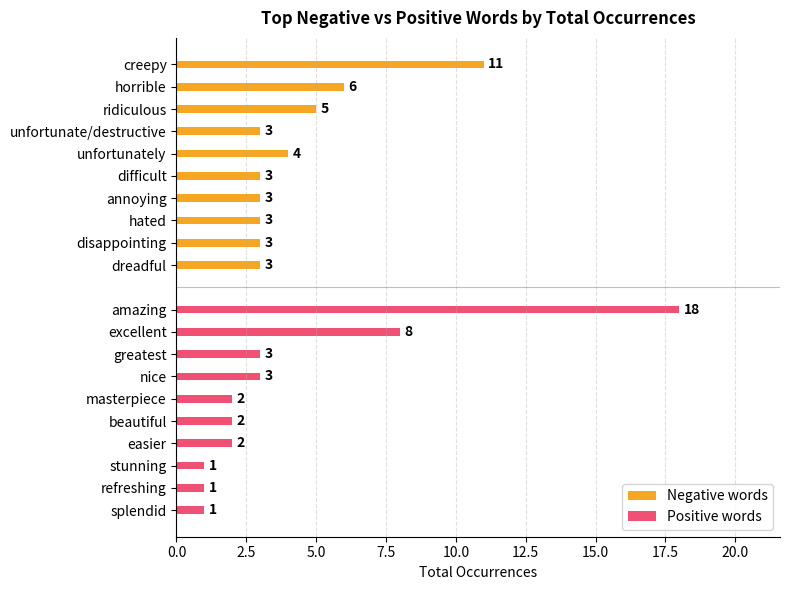

Which series has the largest total across all categories?

Negative words